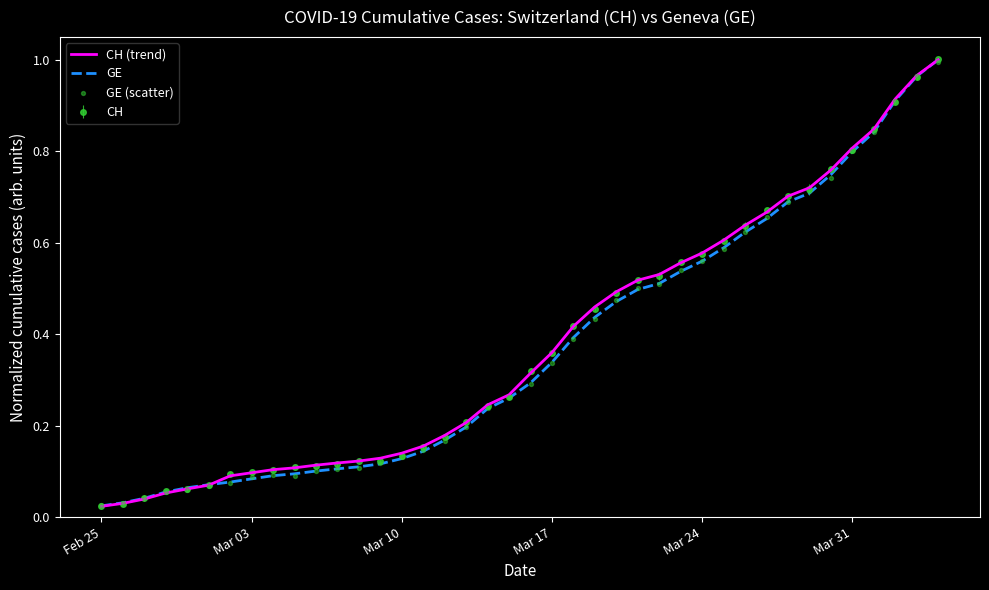

Which series has the largest Y range (max minus min)?

CH (trend)